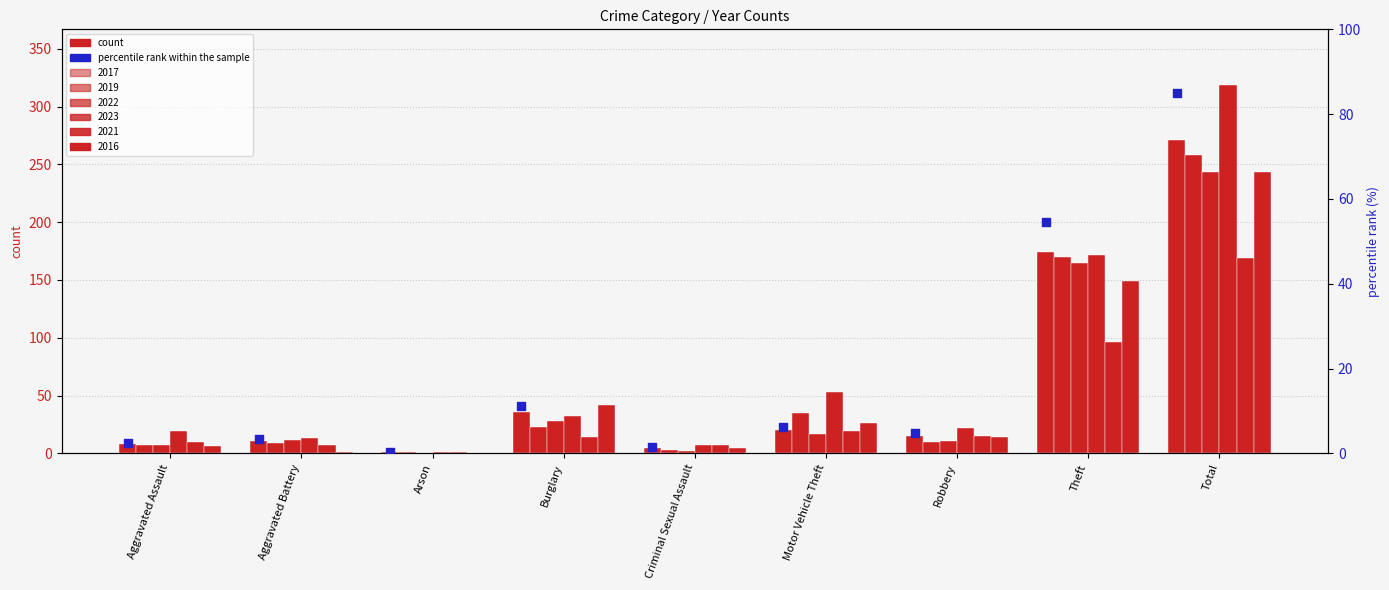

Which has a higher value, Theft or Arson?

Theft